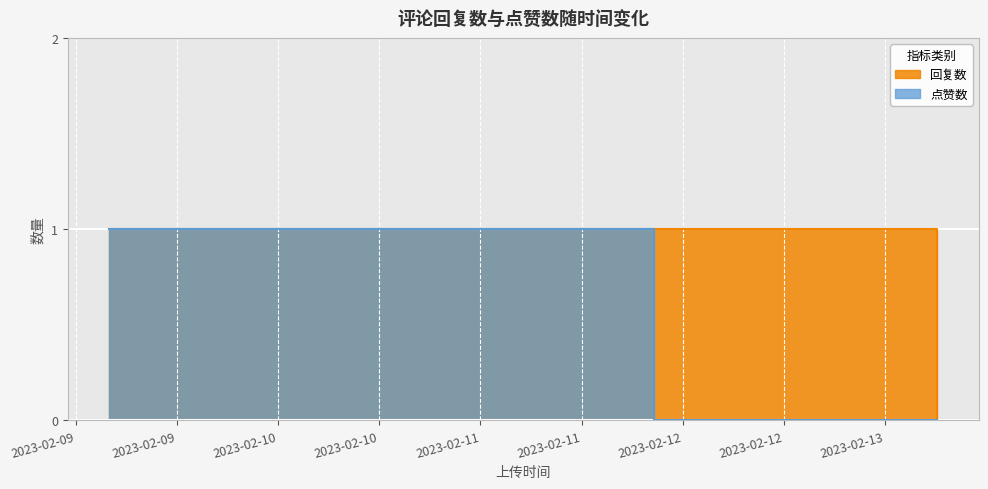

Is it true that 点赞数 equals -1 at 1676268735?

False